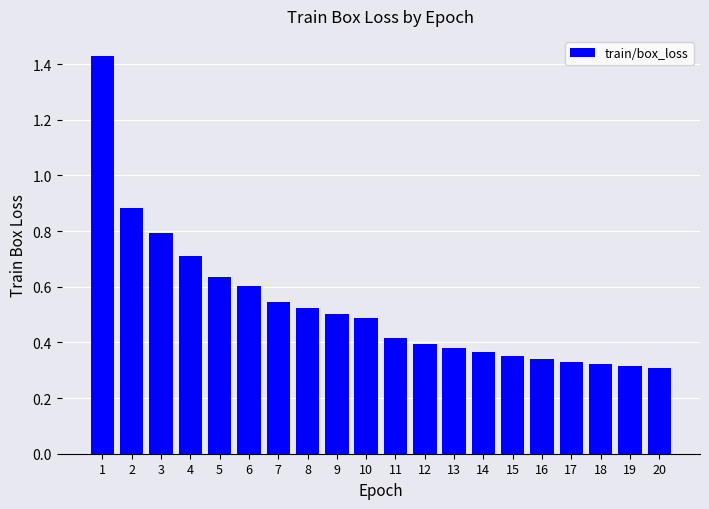

At which category does the chart reach its peak across all series?

1